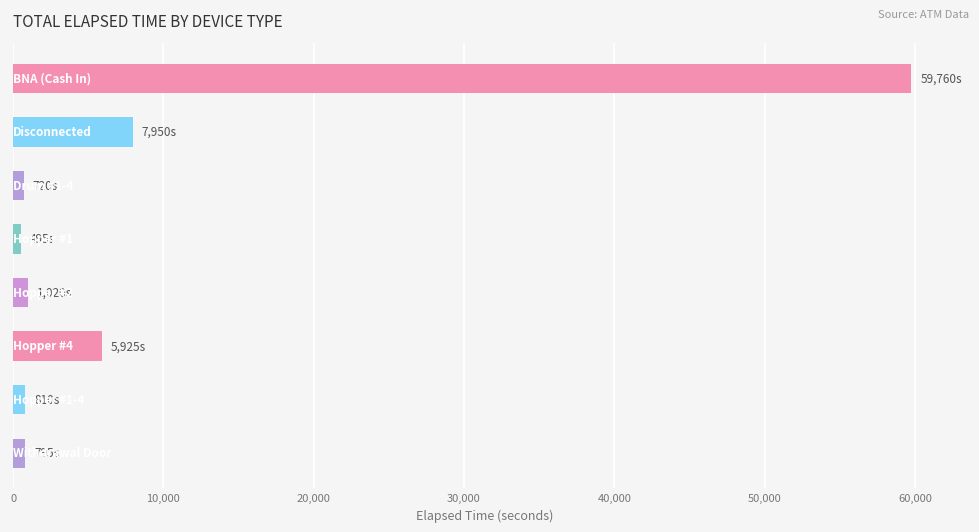

What is the maximum value shown in the chart?

59760